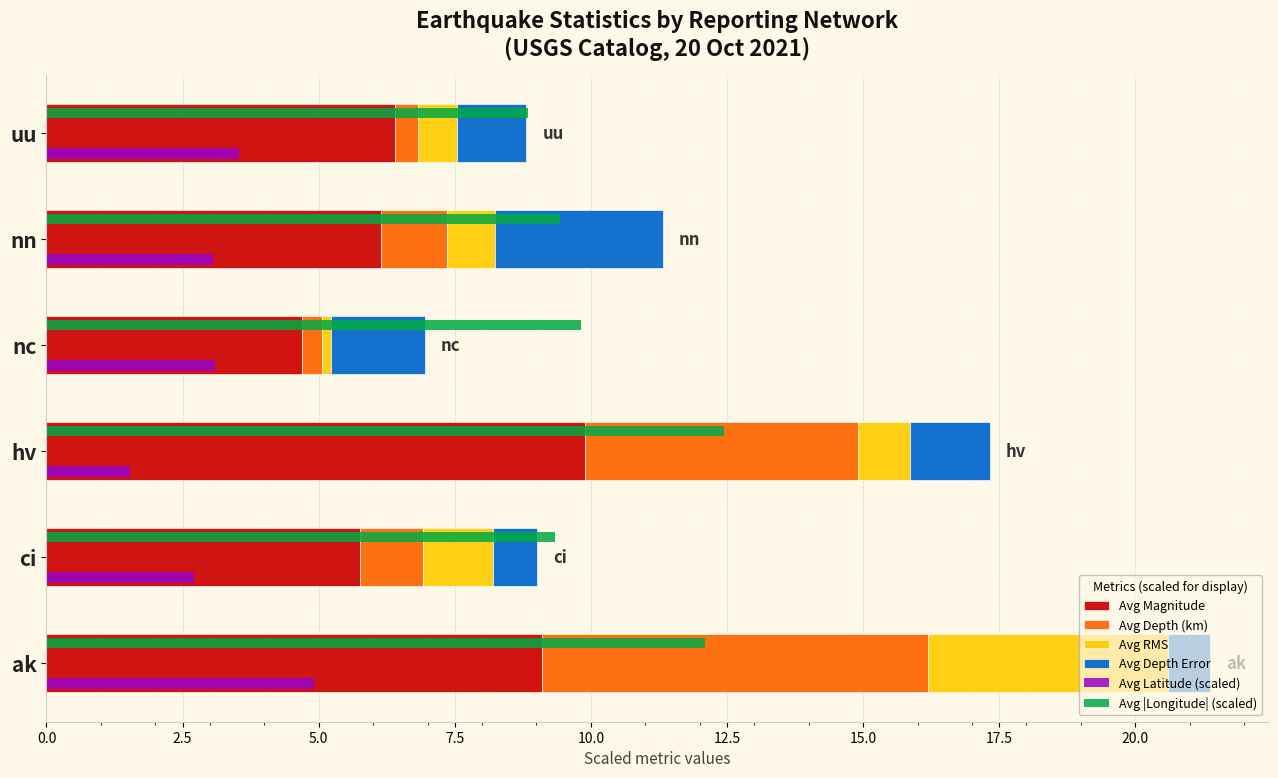

What is the average value of the Avg Latitude (scaled) series?

3.1